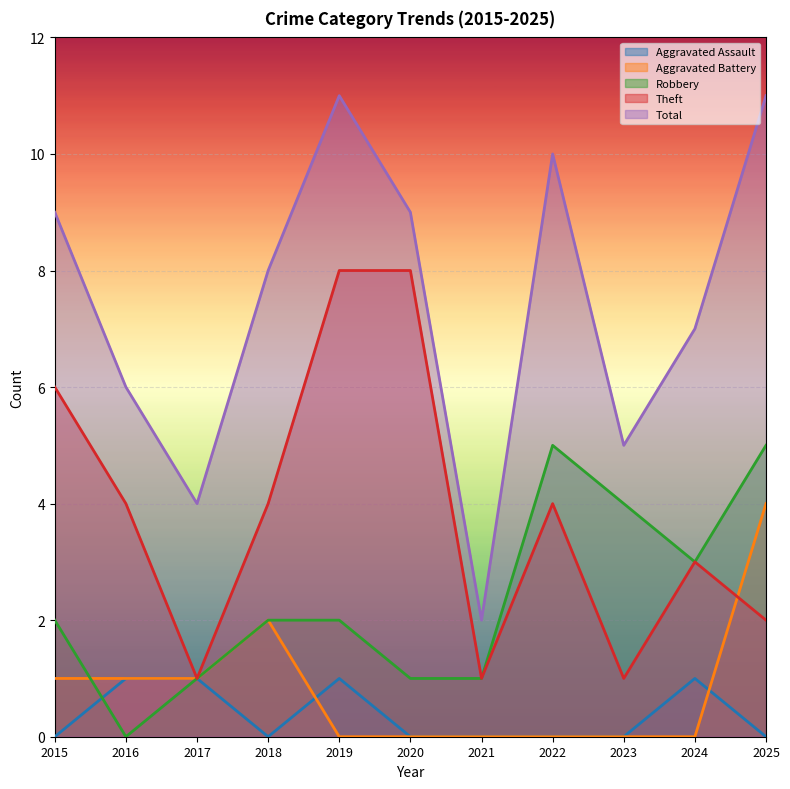

What is the difference between the highest and lowest values at 2020?

9